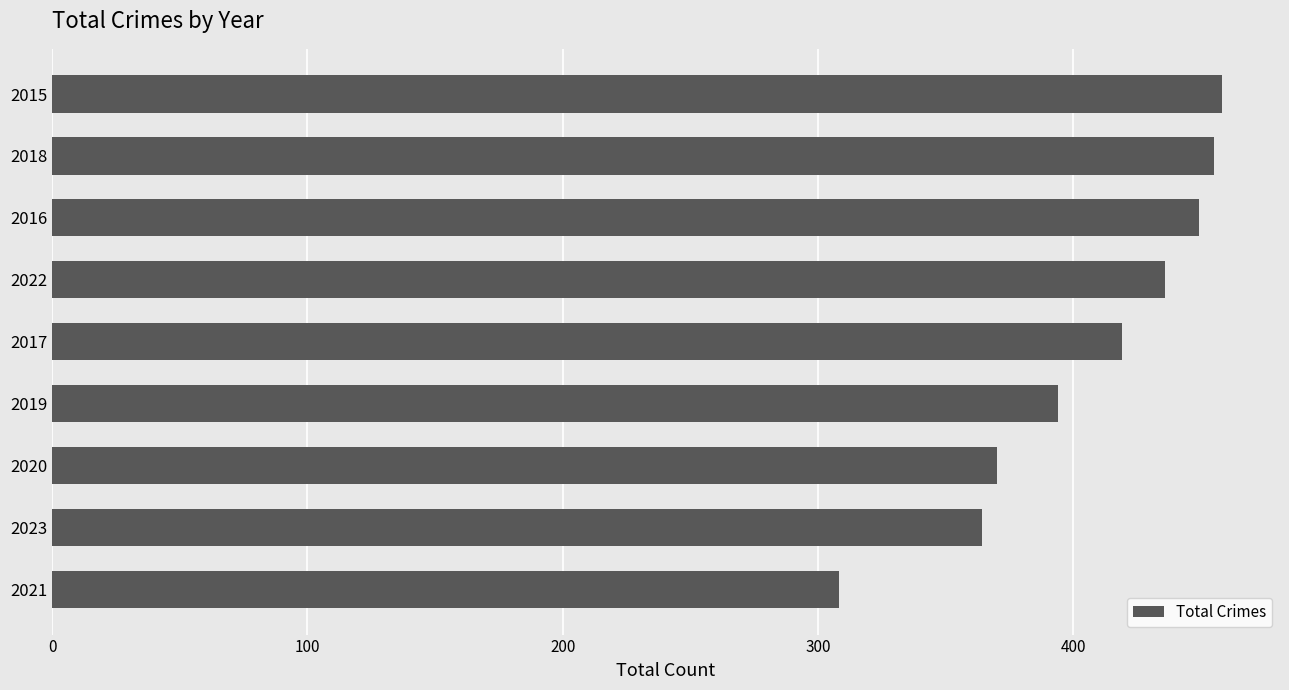

Are the bars grouped side by side (vs. stacked)?

No